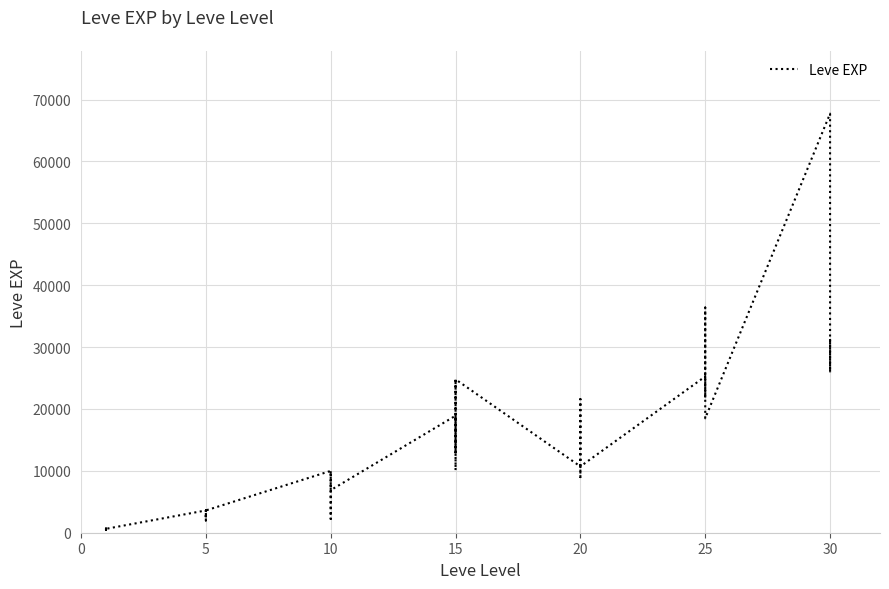

What is the value of the 29th point from the left?

8990